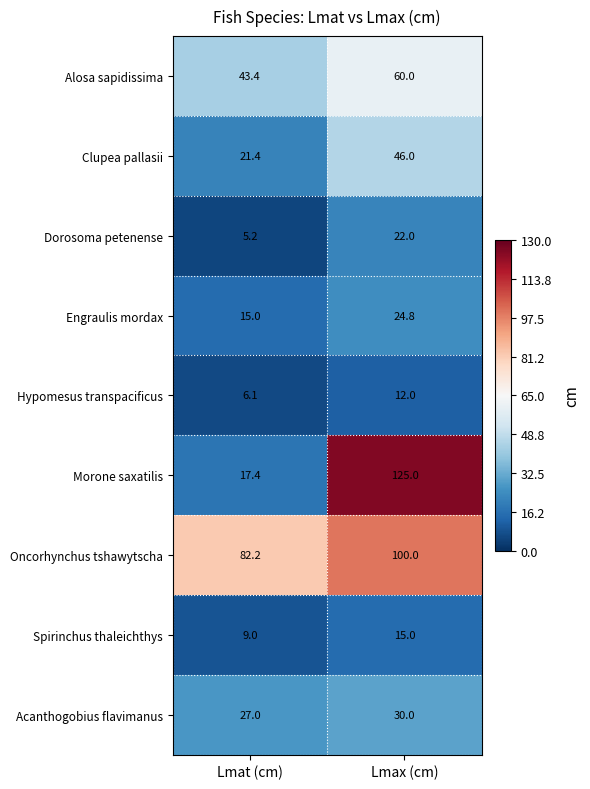

What is the difference between the highest and lowest values at Lmat (cm)?

77.0